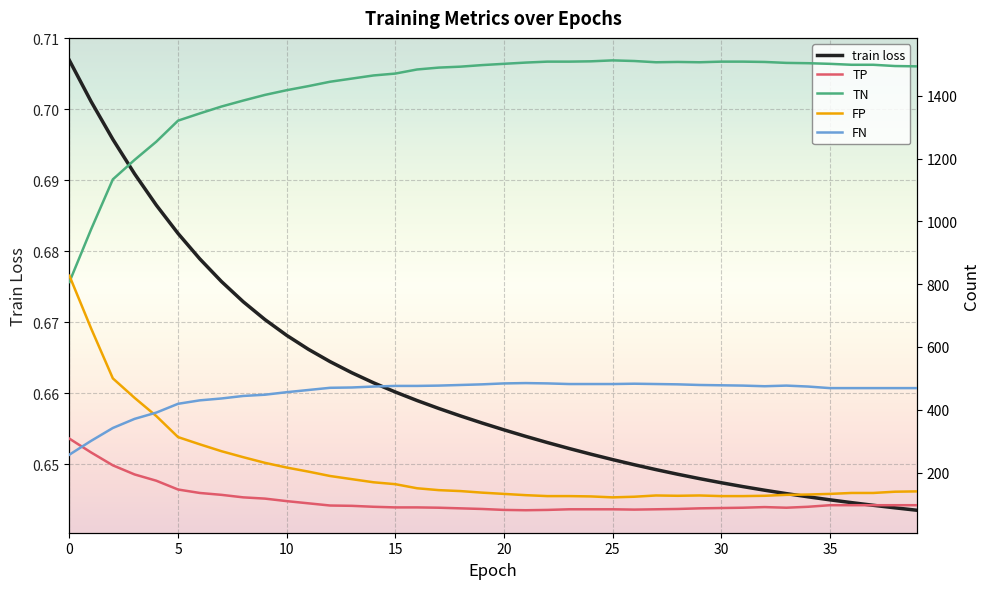

Is it true that train loss equals 0.4 at 24?

False